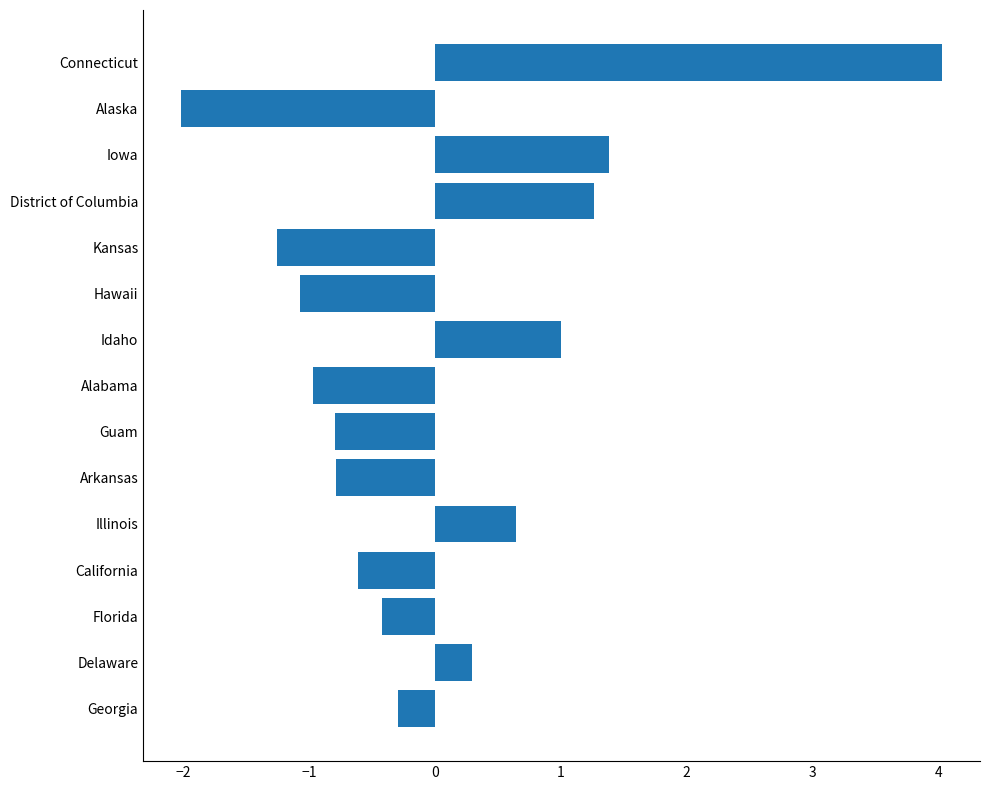

Reading bottom to top, extract all data points from this chart.

Georgia=-0.3	Delaware=0.3	Florida=-0.4	California=-0.6	Illinois=0.6	Arkansas=-0.8	Guam=-0.8	Alabama=-1.0	Idaho=1.0	Hawaii=-1.1	Kansas=-1.3	District of Columbia=1.3	Iowa=1.4	Alaska=-2.0	Connecticut=4.0